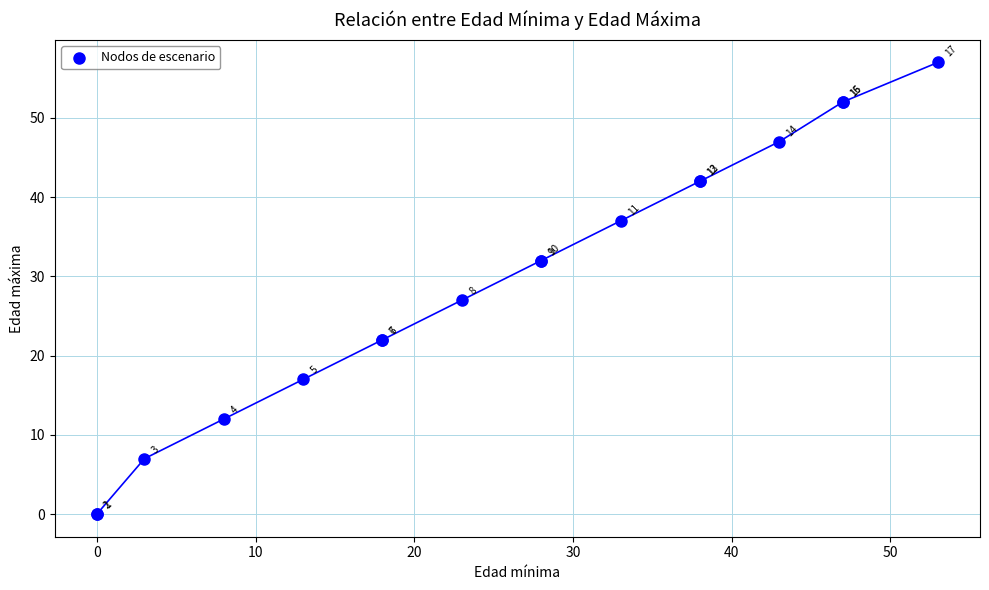

What Y value in the scatter plot is closest to 28?

27